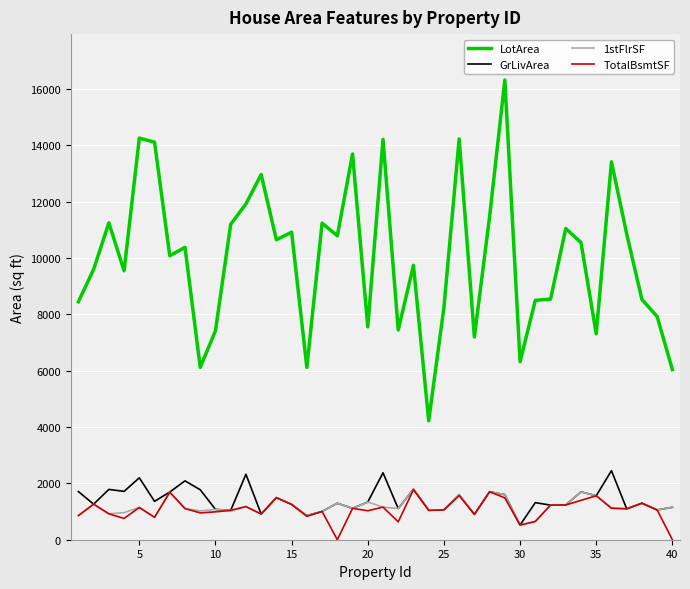

Which series has the largest total across all categories?

LotArea